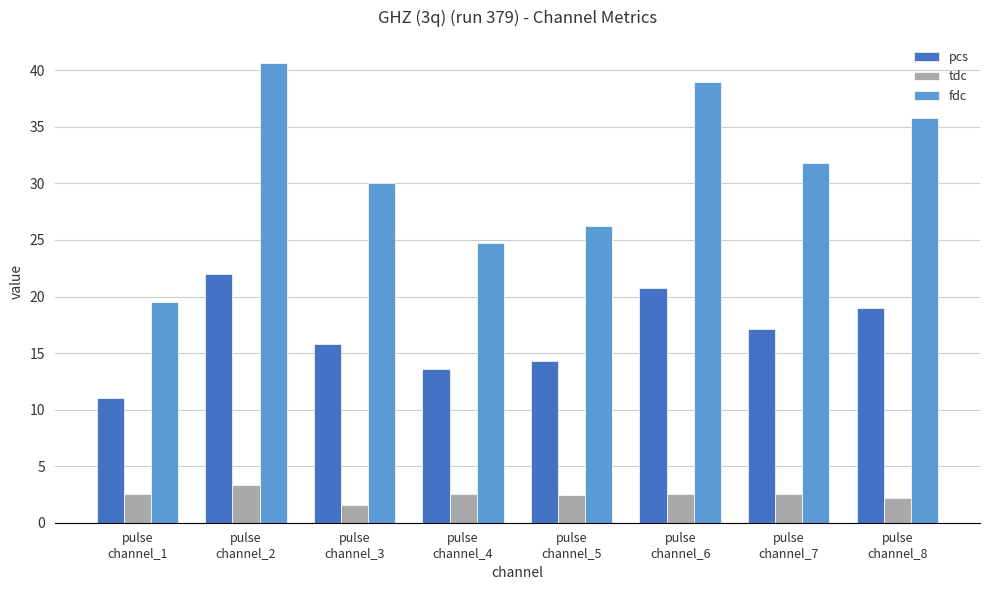

Rank the series by their maximum value, from highest to lowest.

fdc, pcs, tdc